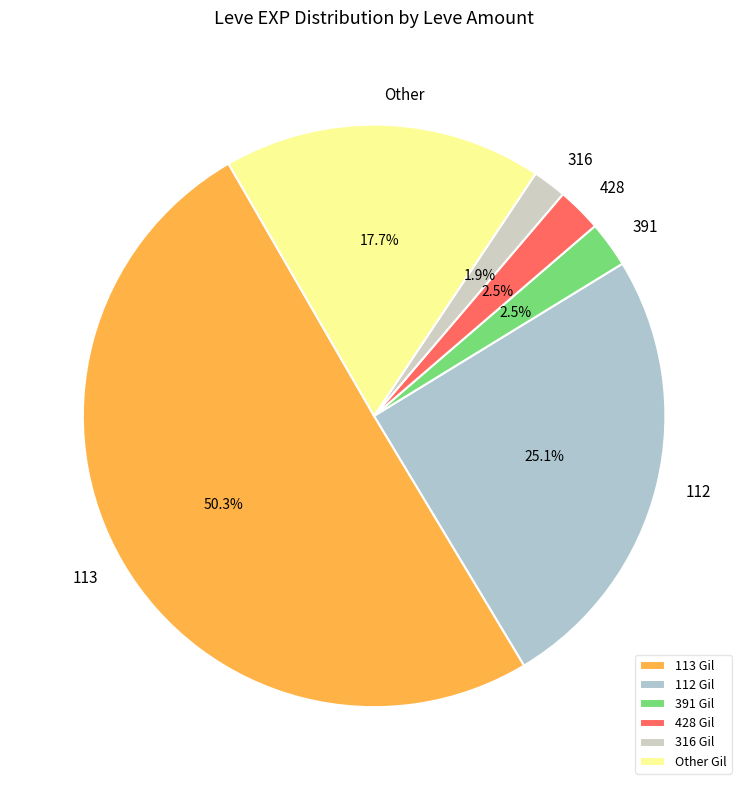

What percentage is NOT represented by 391?

97.5%